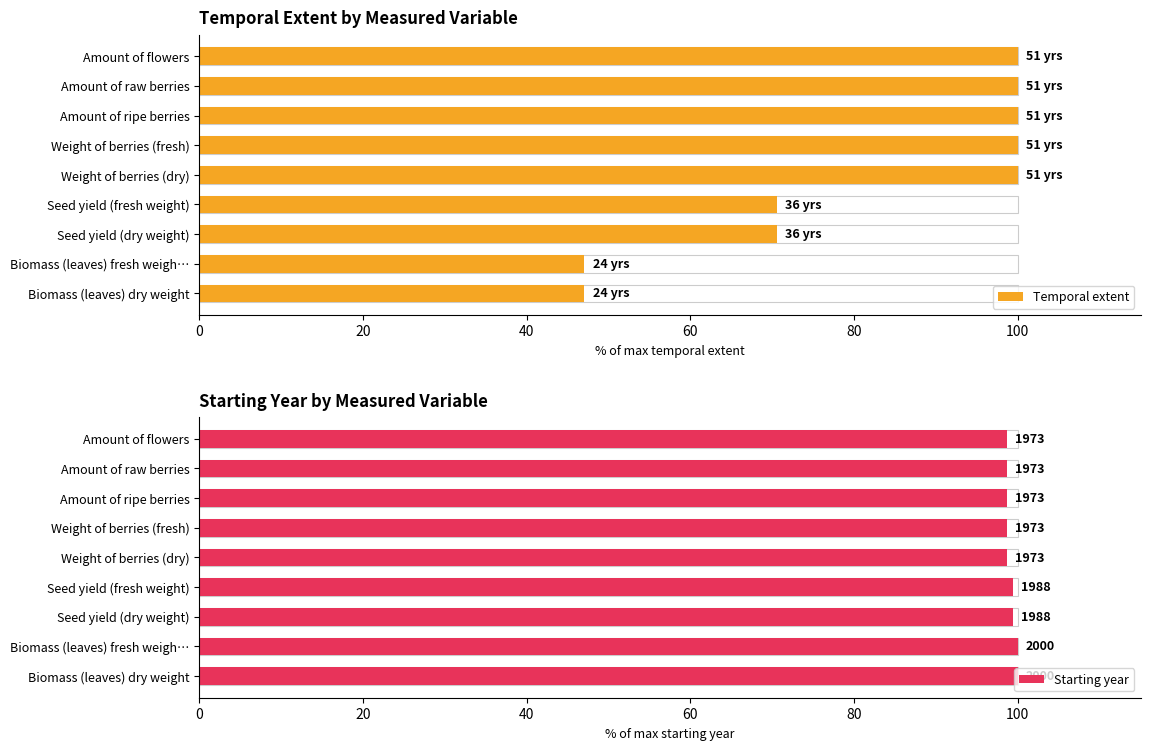

At how many categories does at least one series exceed 75?

9